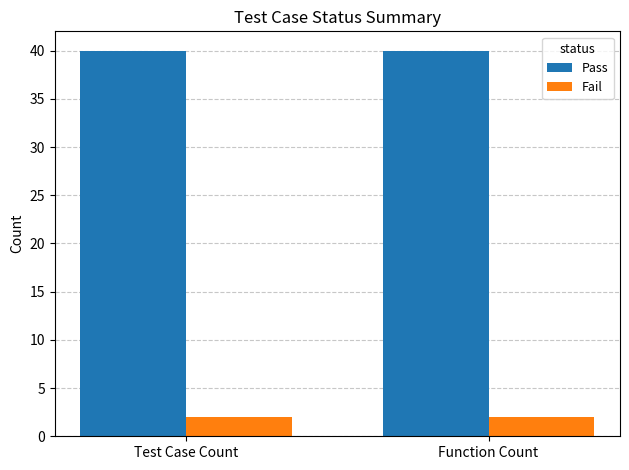

What is the sum of the Fail values at Test Case Count and Function Count?

4